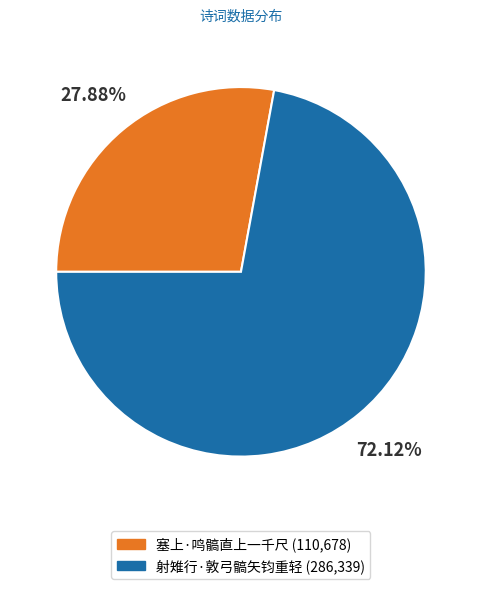

To the nearest percent, what is the difference between the largest and smallest slice percentages?

44%